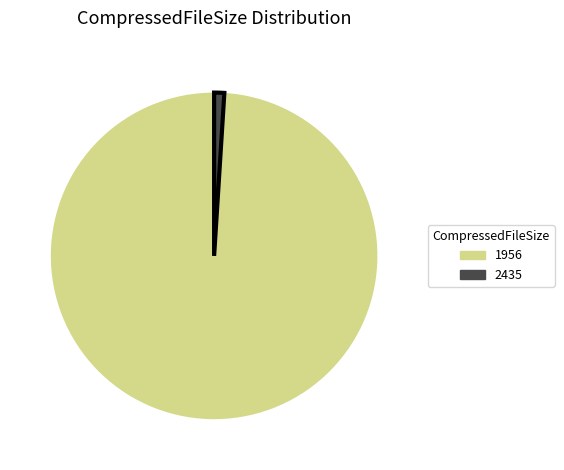

Rank the categories by value from lowest to highest.

2435, 1956